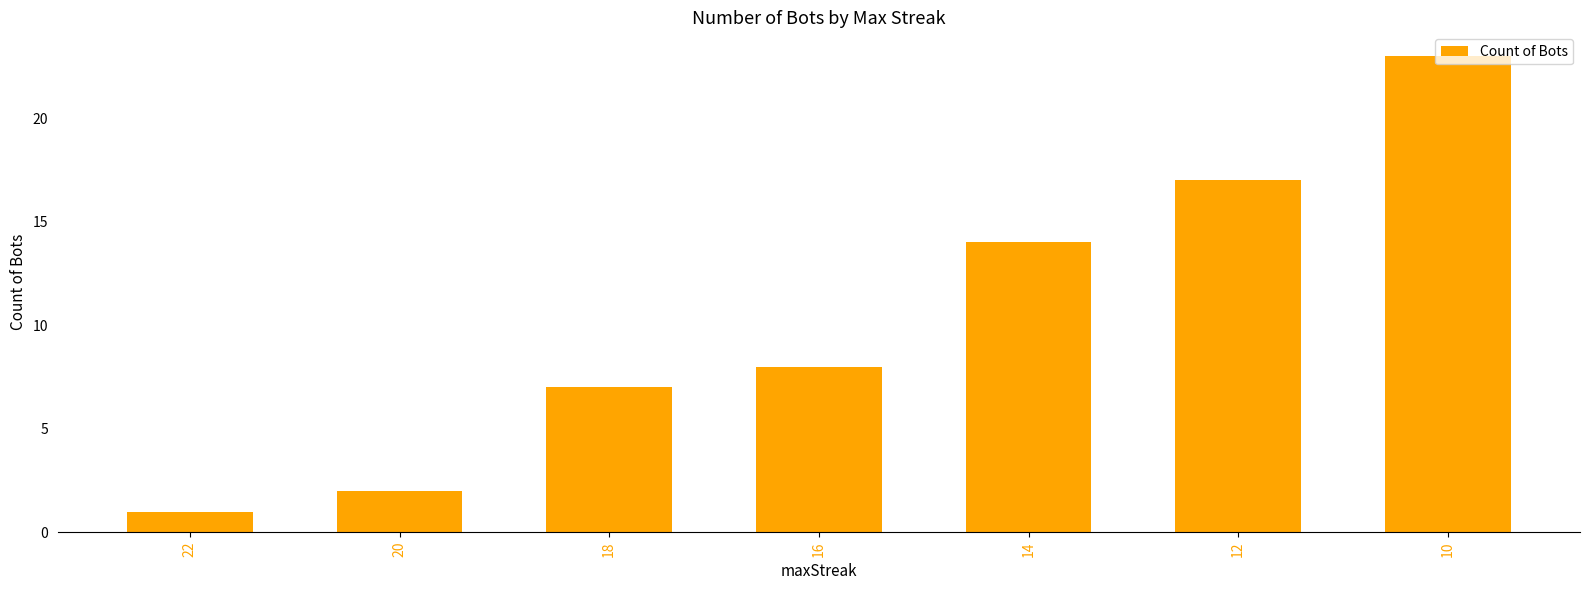

Reading left to right, list all the values displayed in this chart.

1	2	7	8	14	17	23